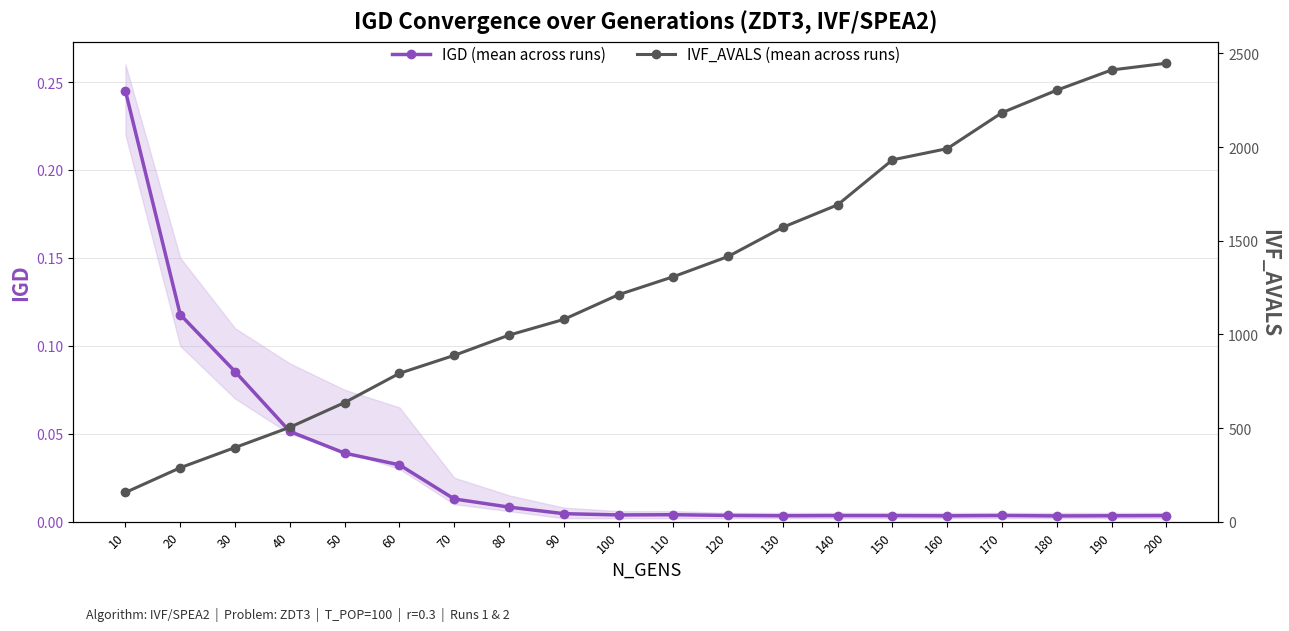

Is it true that IGD (mean across runs) equals 0.0 at 150?

True